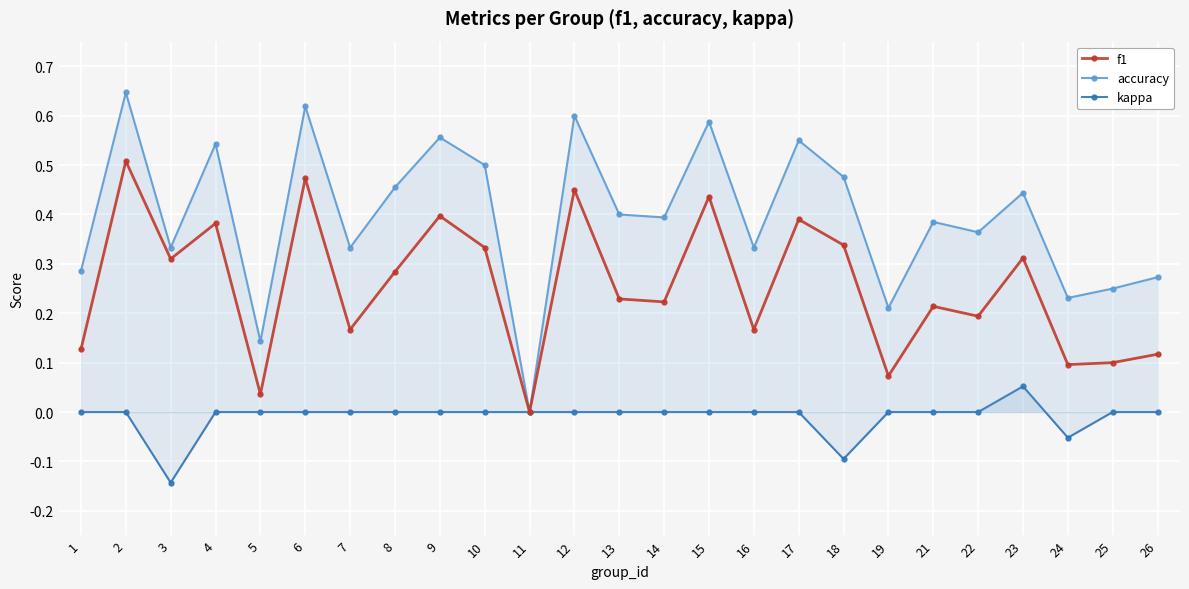

What is the difference between the maximum and second lowest values in the f1 series?

0.5